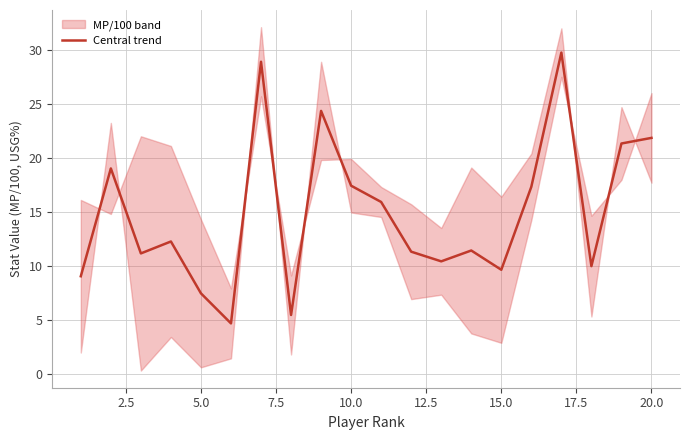

How many lines are shown in the chart?

1